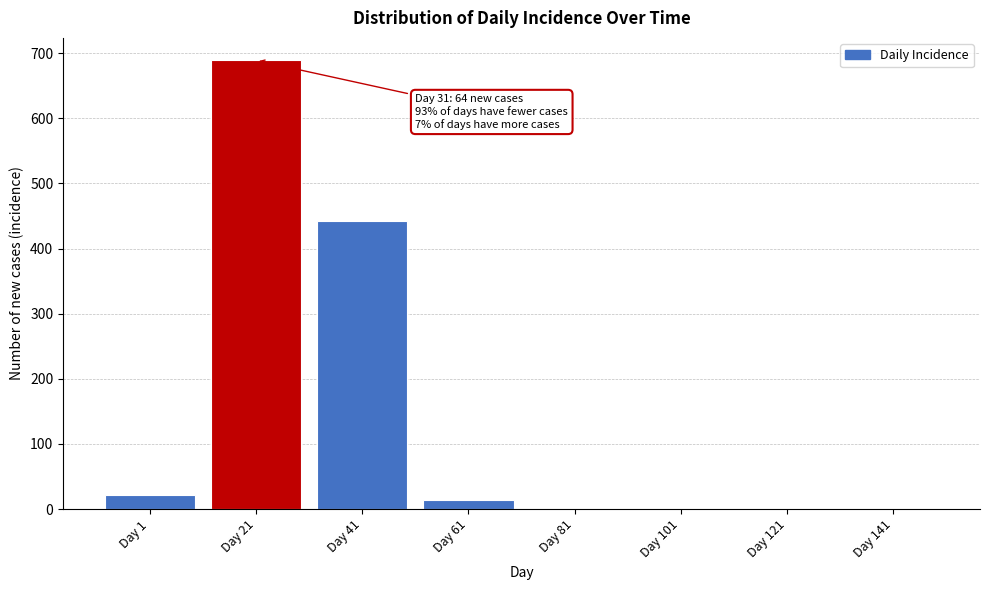

Reading left to right, extract all data points from this chart.

Day 1=21	Day 21=689	Day 41=442	Day 61=14	Day 81=0	Day 101=0	Day 121=0	Day 141=0